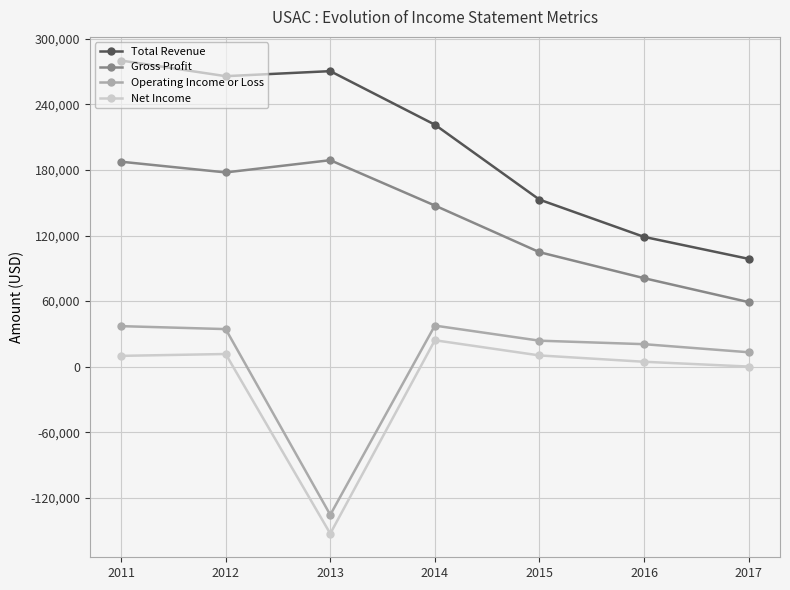

At how many categories does at least one series exceed 68151?

7